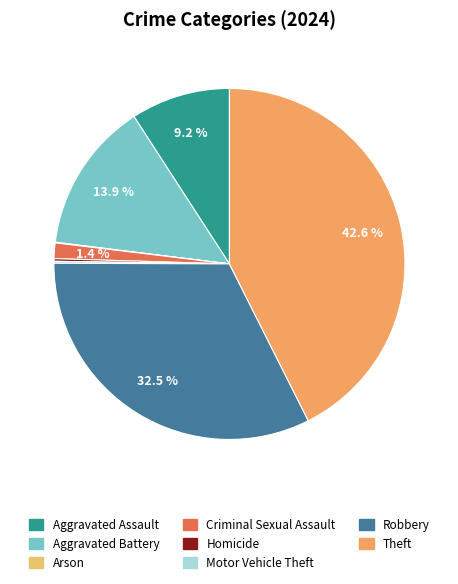

To the nearest percent, what is the combined percentage of Robbery and Motor Vehicle Theft?

33%